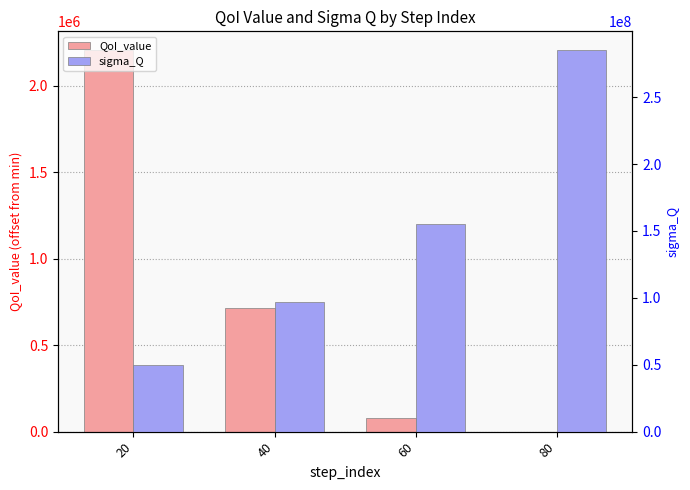

The sigma_Q series shows 278523216.0 at 60. True or false?

False